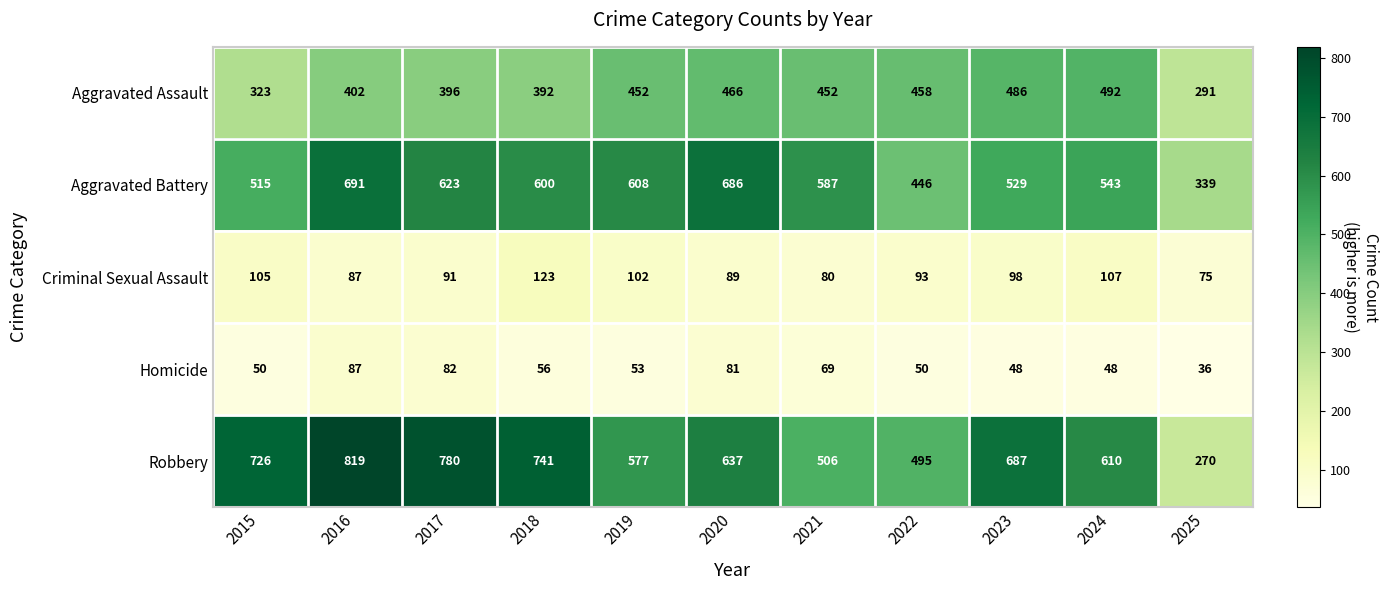

What is the total value across all series at 2021?

1694